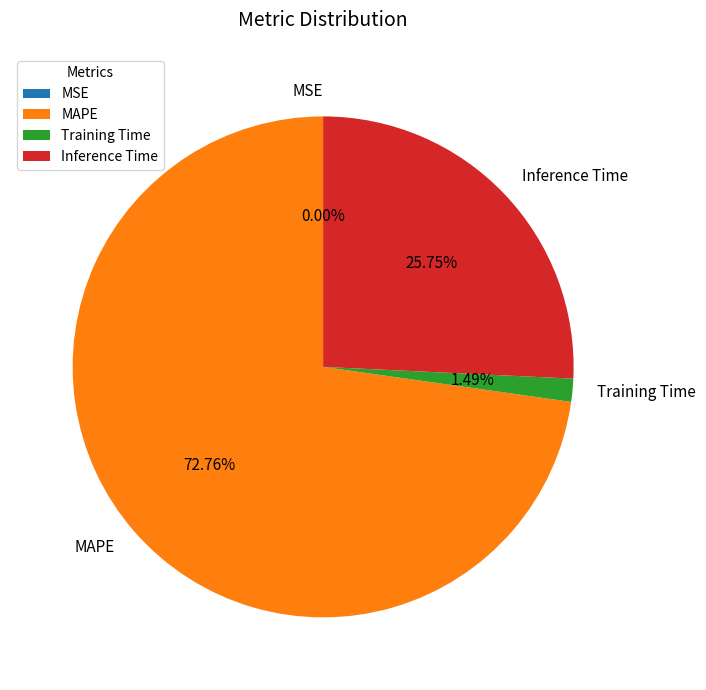

To the nearest percent, what portion does Training Time represent?

1%